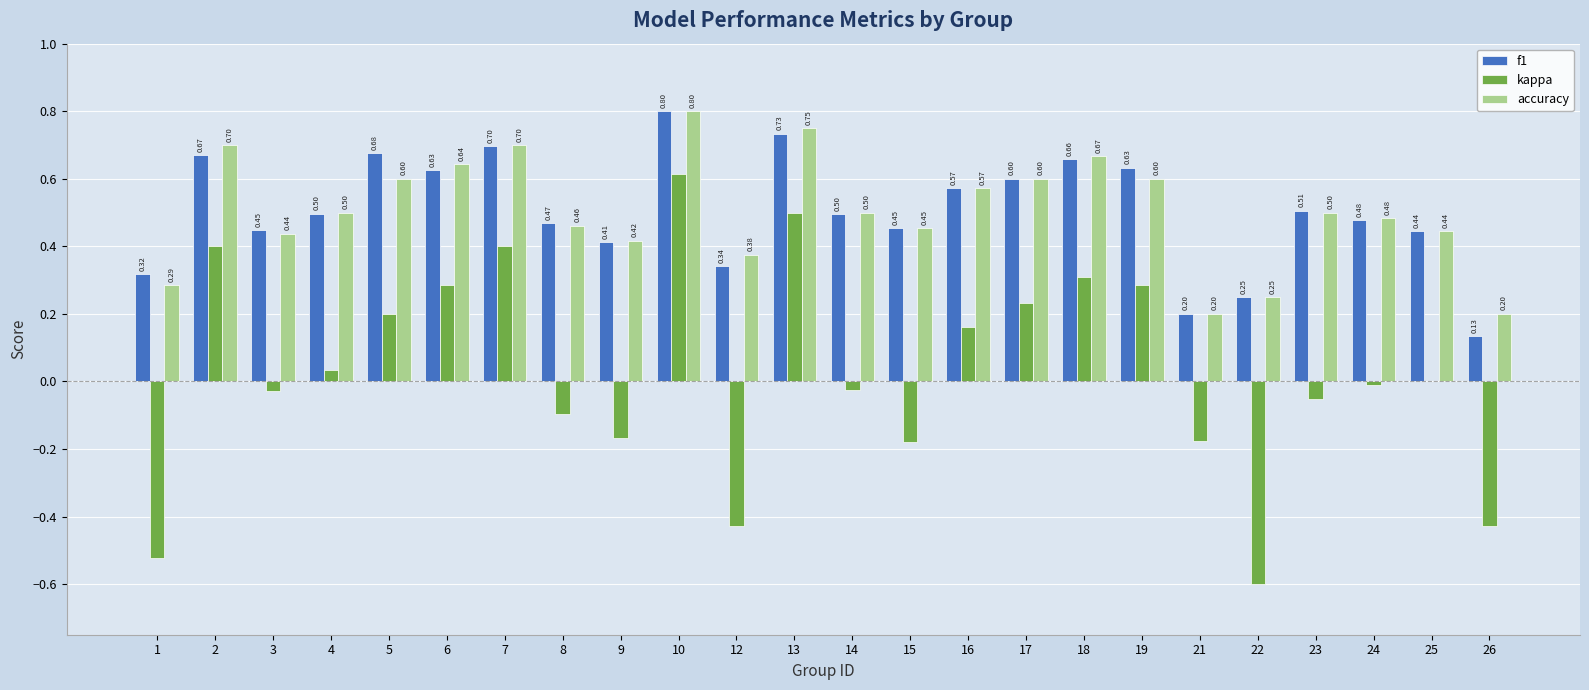

What is the sum of all f1 values?

12.1